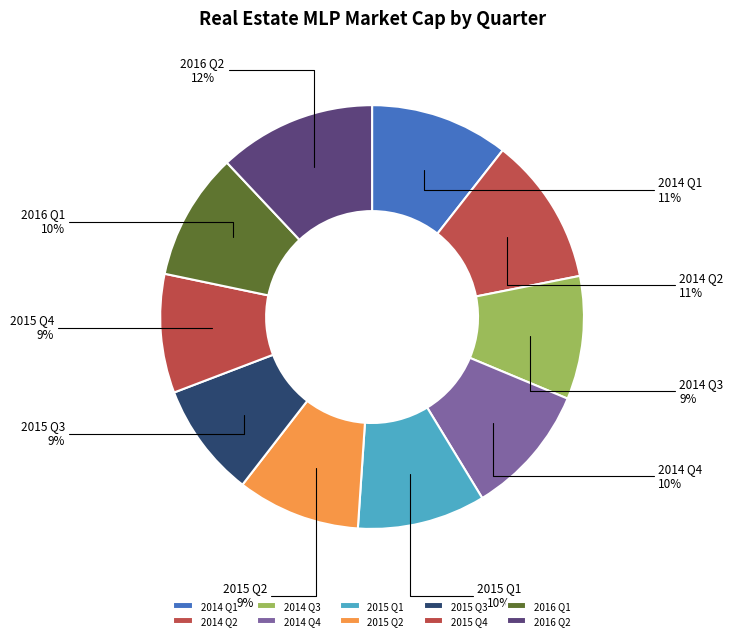

Which has a higher value, 2015 Q2 or 2014 Q2?

2014 Q2